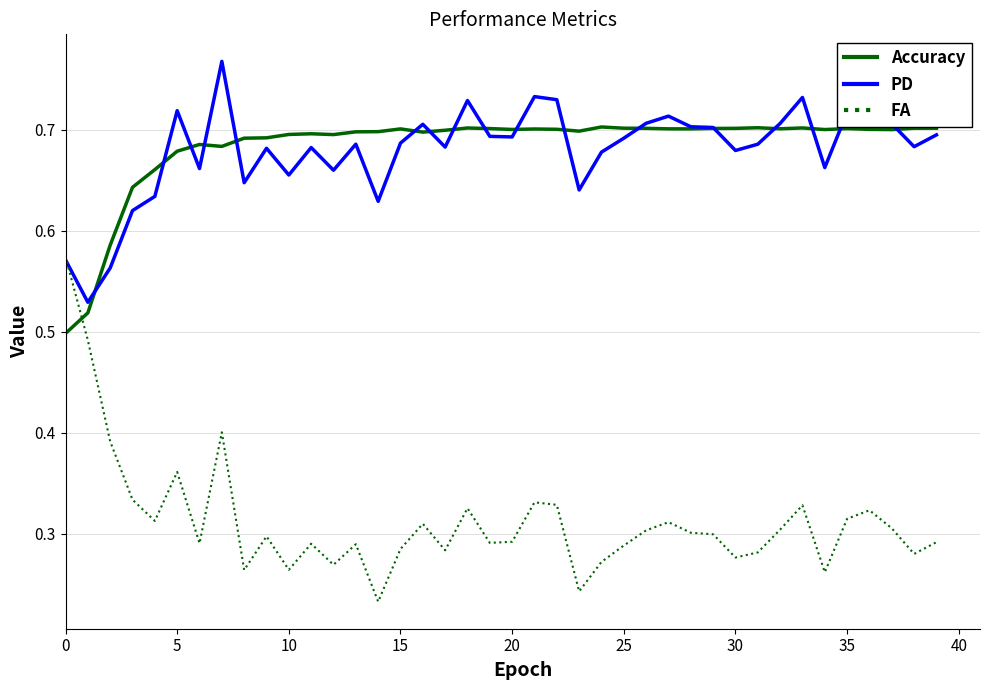

List the series in order of their peak value, lowest first.

FA, Accuracy, PD